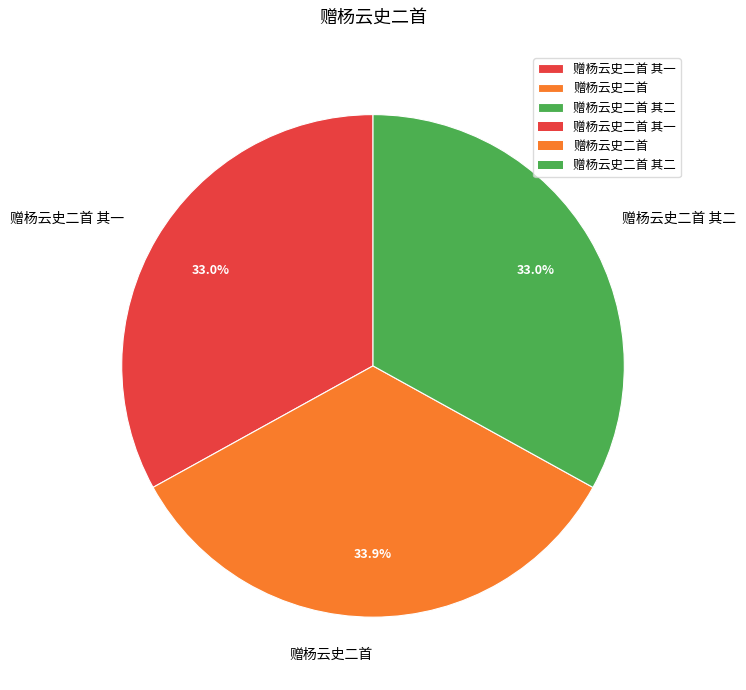

Between 赠杨云史二首 其二 and 赠杨云史二首, which is larger?

赠杨云史二首